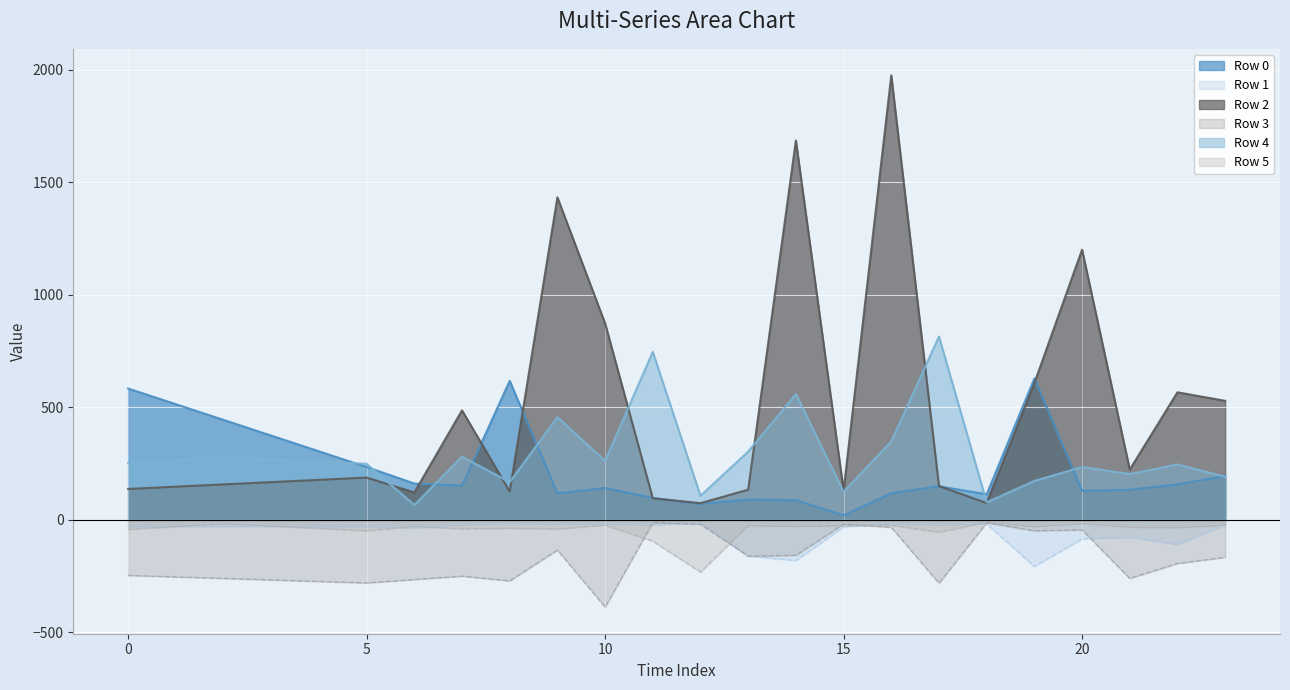

What is the total value across all series at 18?

227.6